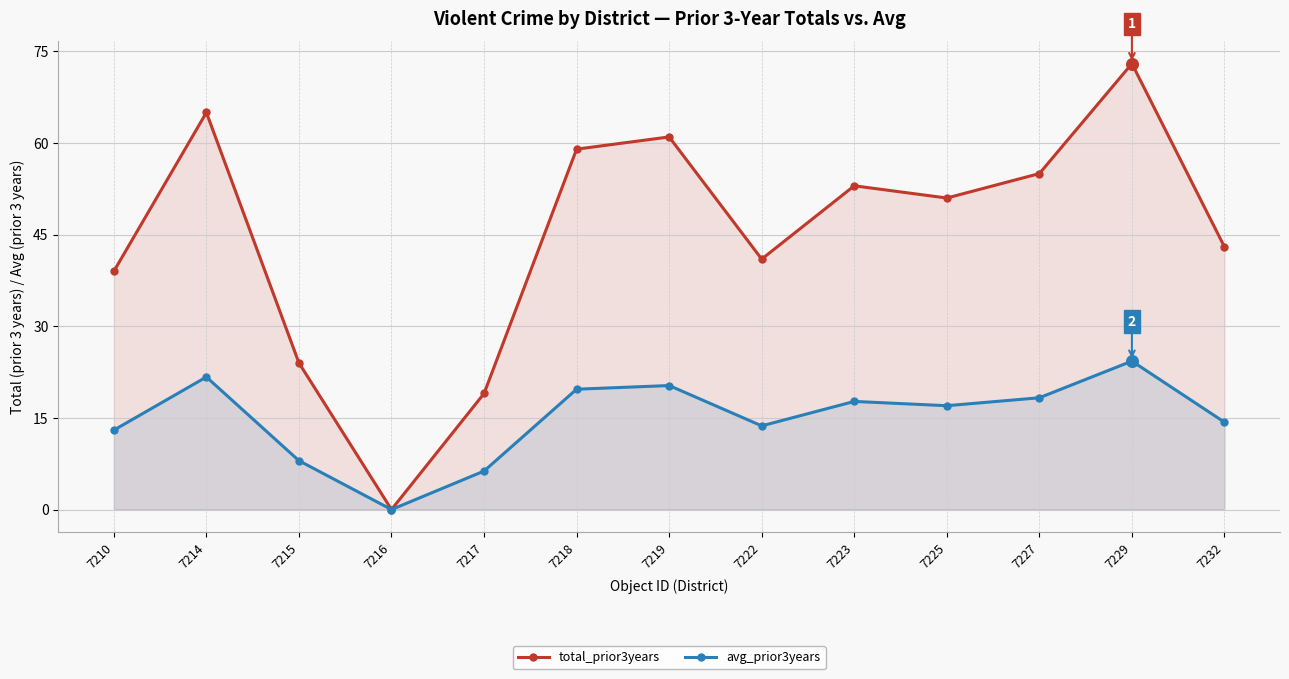

Which series contains the highest Y value?

total_prior3years